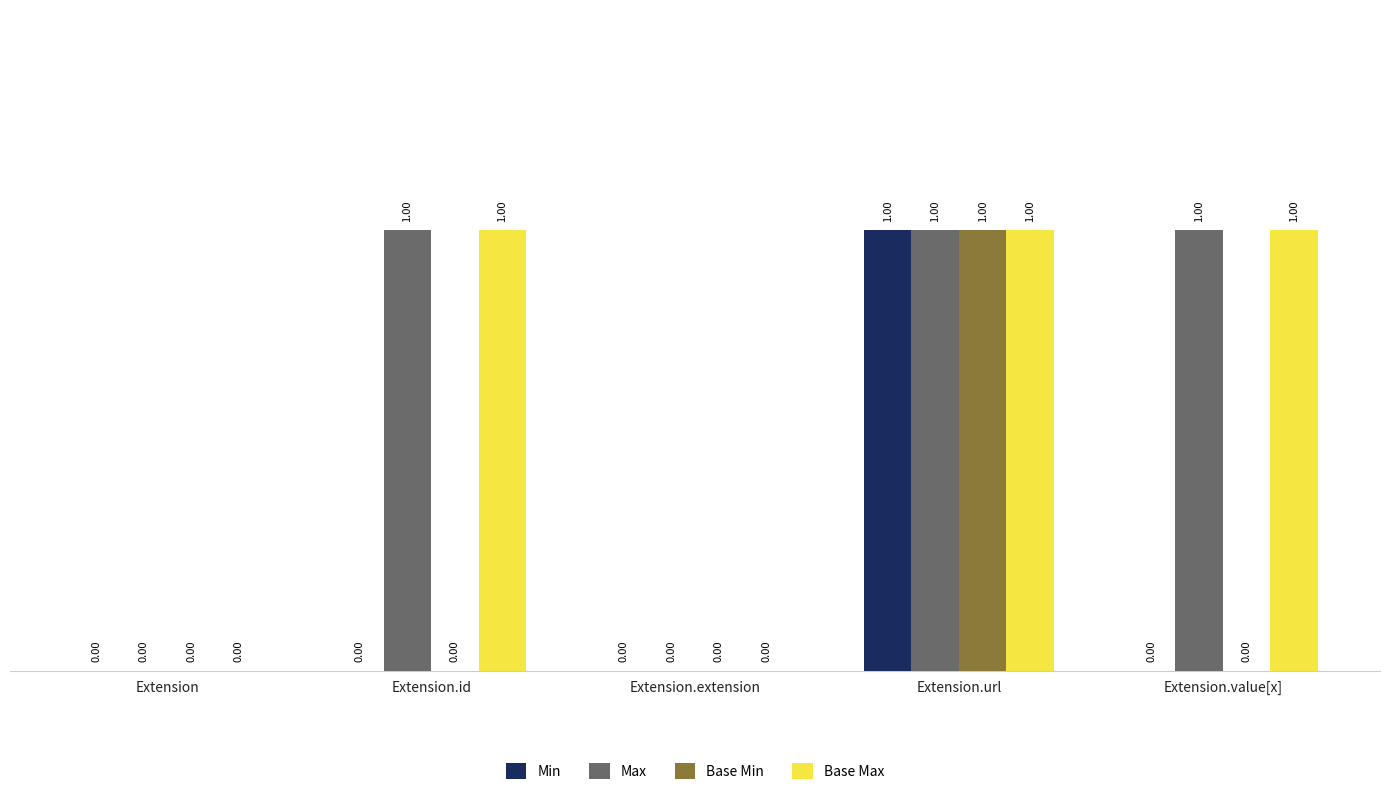

How many groups of bars are there?

5